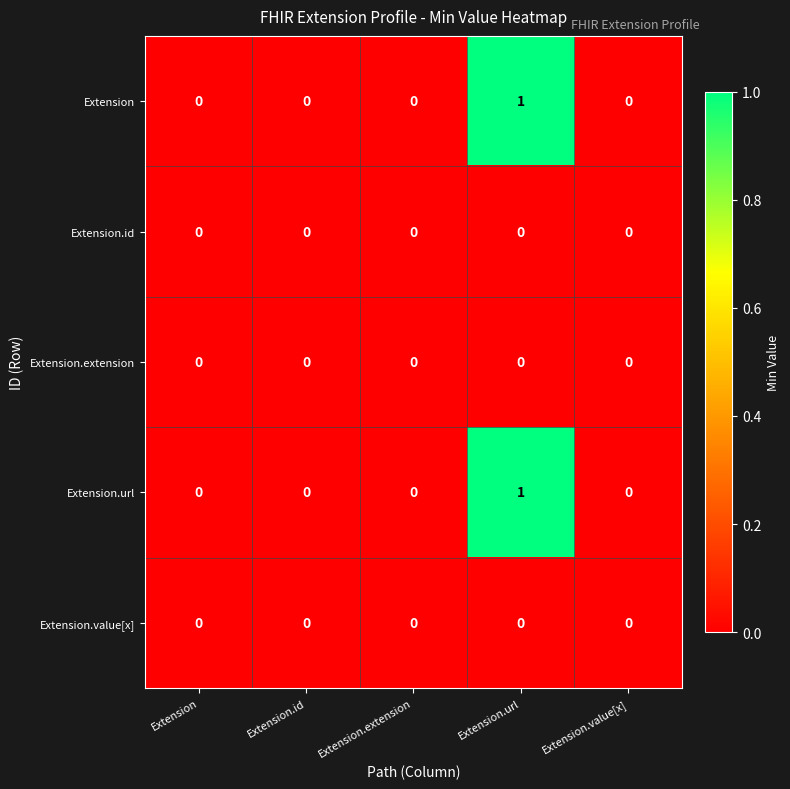

Reading left to right, list all the values displayed in this chart.

Extension: 0	0	0	1	0
Extension.id: 0	0	0	0	0
Extension.extension: 0	0	0	0	0
Extension.url: 0	0	0	1	0
Extension.value[x]: 0	0	0	0	0